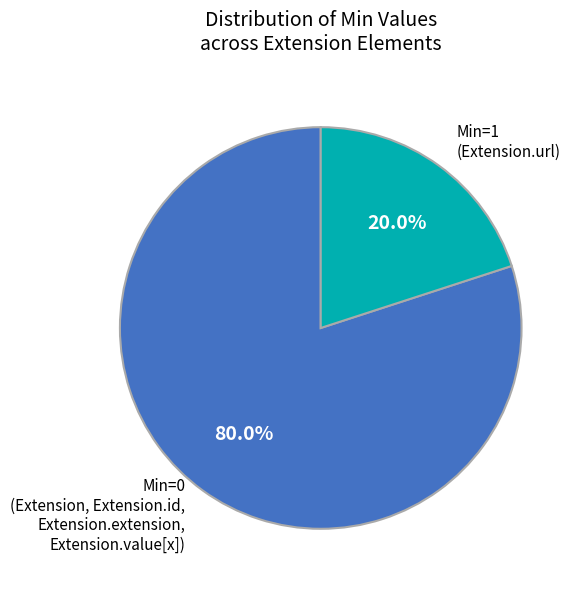

How many slices are in this pie chart?

2